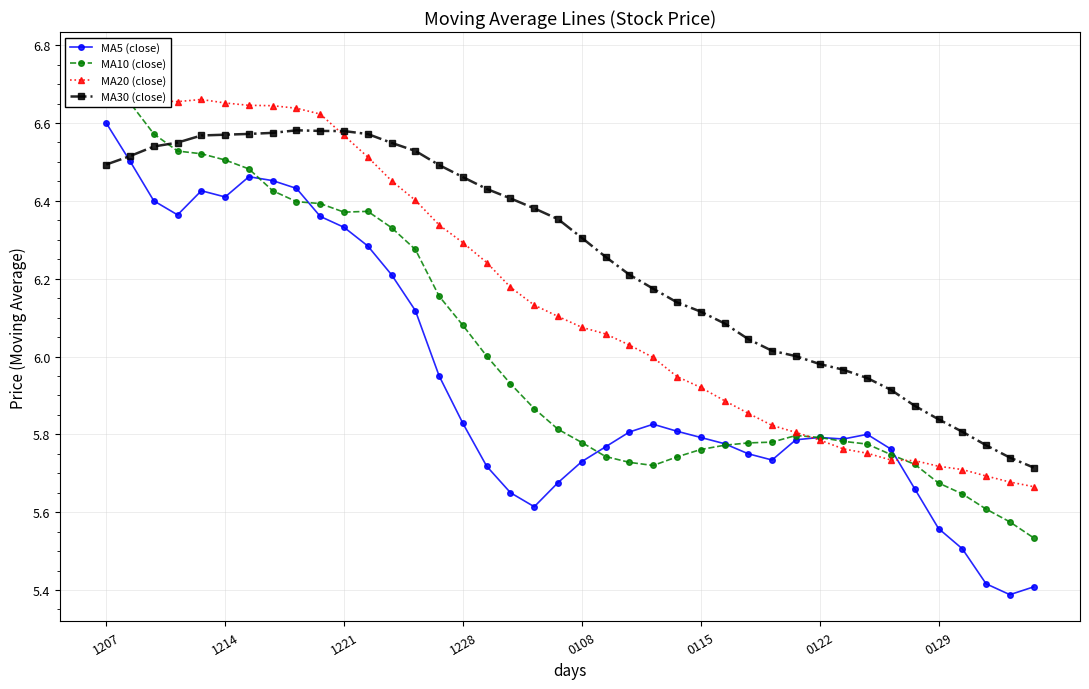

Reading left to right, extract all data points from this chart.

MA5 (close): 6.6	6.5	6.4	6.4	6.4	6.4	6.5	6.5	6.4	6.4	6.3	6.3	6.2	6.1	6.0	5.8	5.7	5.7	5.6	5.7	5.7	5.8	5.8	5.8	5.8	5.8	5.8	5.8	5.7	5.8	5.8	5.8	5.8	5.8	5.7	5.6	5.5	5.4	5.4	5.4
MA10 (close): 6.8	6.7	6.6	6.5	6.5	6.5	6.5	6.4	6.4	6.4	6.4	6.4	6.3	6.3	6.2	6.1	6.0	5.9	5.9	5.8	5.8	5.7	5.7	5.7	5.7	5.8	5.8	5.8	5.8	5.8	5.8	5.8	5.8	5.7	5.7	5.7	5.6	5.6	5.6	5.5
MA20 (close): 6.7	6.7	6.7	6.7	6.7	6.7	6.6	6.6	6.6	6.6	6.6	6.5	6.5	6.4	6.3	6.3	6.2	6.2	6.1	6.1	6.1	6.1	6.0	6.0	5.9	5.9	5.9	5.9	5.8	5.8	5.8	5.8	5.8	5.7	5.7	5.7	5.7	5.7	5.7	5.7
MA30 (close): 6.5	6.5	6.5	6.5	6.6	6.6	6.6	6.6	6.6	6.6	6.6	6.6	6.5	6.5	6.5	6.5	6.4	6.4	6.4	6.4	6.3	6.3	6.2	6.2	6.1	6.1	6.1	6.0	6.0	6.0	6.0	6.0	5.9	5.9	5.9	5.8	5.8	5.8	5.7	5.7